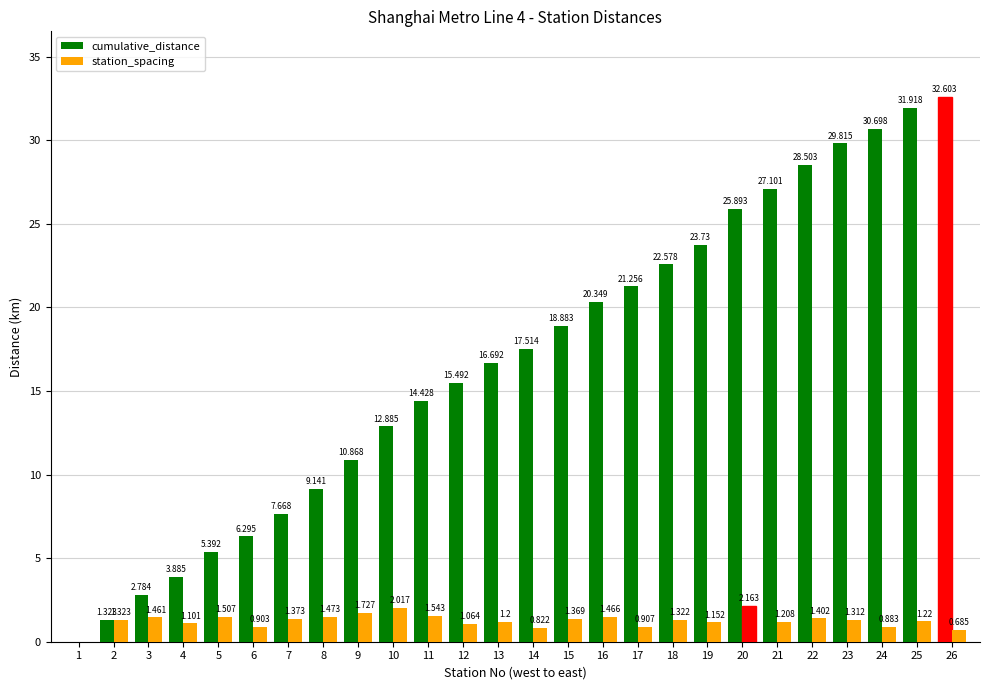

How many groups of bars are there?

26